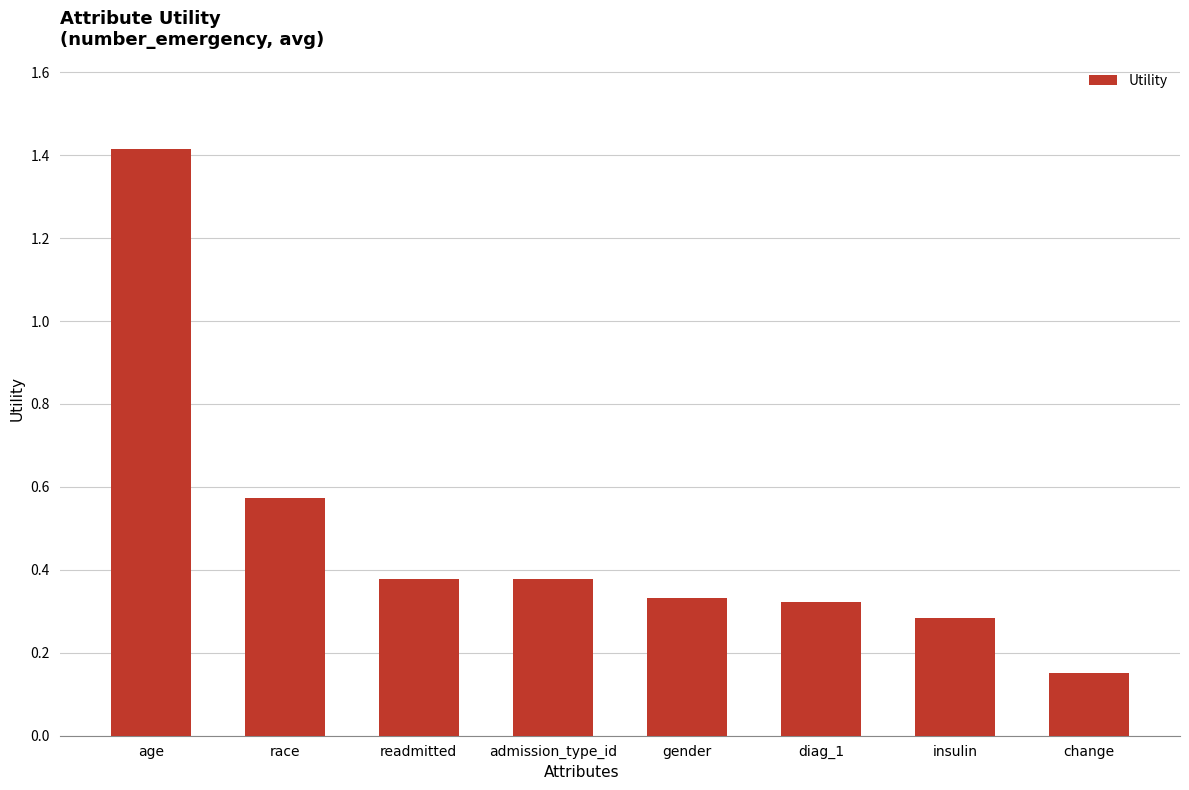

What position from the left is diag_1?

6